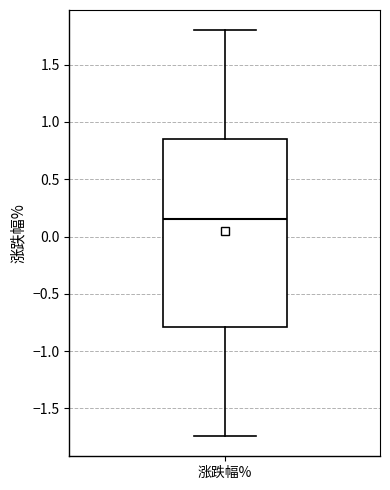

Transcribe this box plot: give where the median line is, the range the box spans, and where the two whiskers end, as read against the y-axis. The values are not printed on the chart, so give them approximately, as read against the axis.

median 0.15, box -0.80 to 0.85, whiskers -1.75 to 1.80